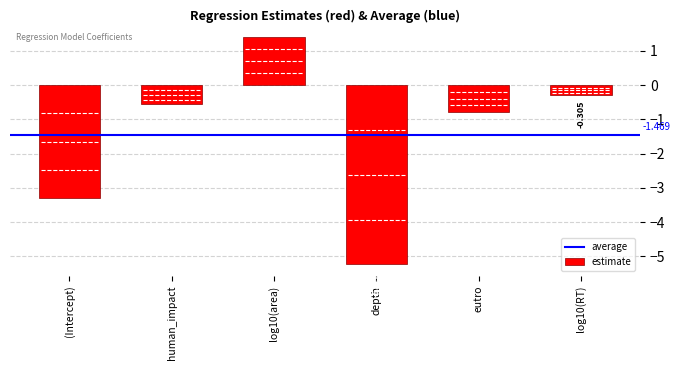

Which has a higher value, human_impact or eutro?

human_impact